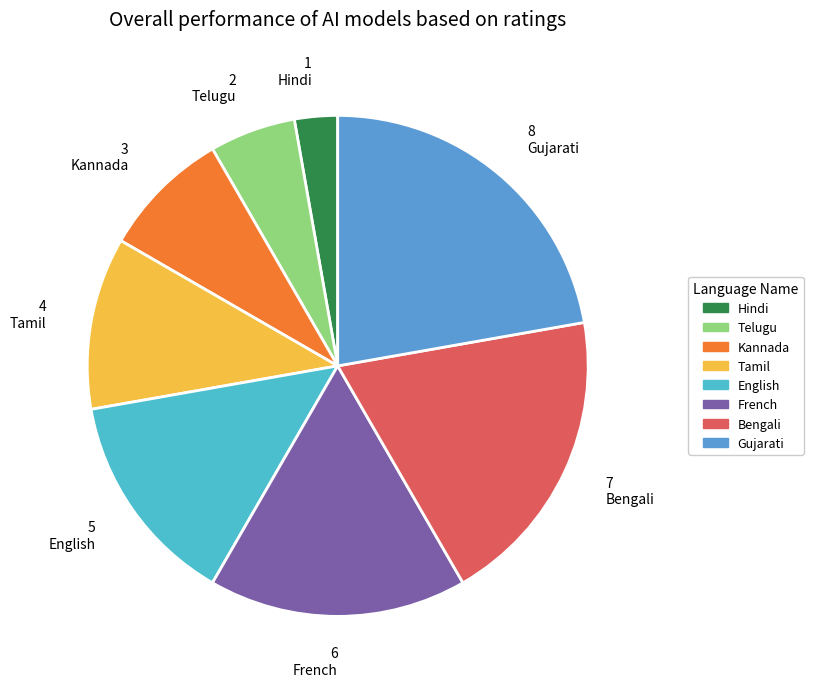

Which slice is the smallest?

Hindi